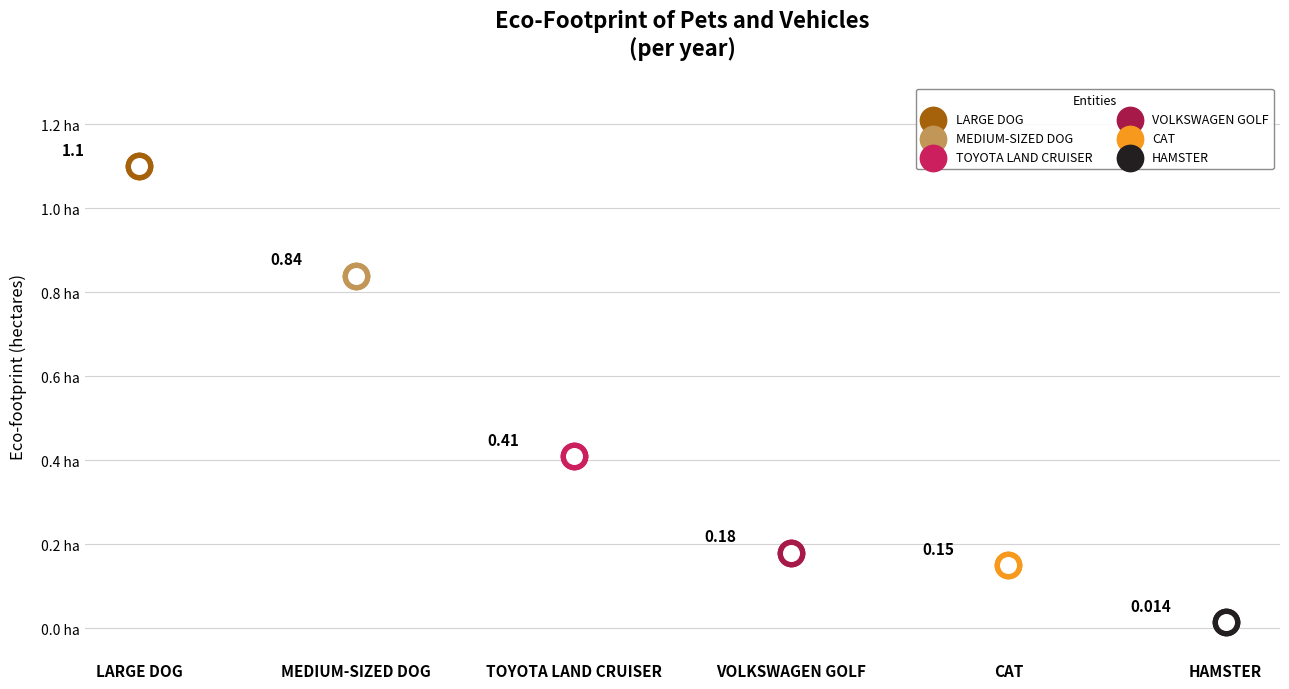

What is the change in value from VOLKSWAGEN GOLF to HAMSTER?

-0.2